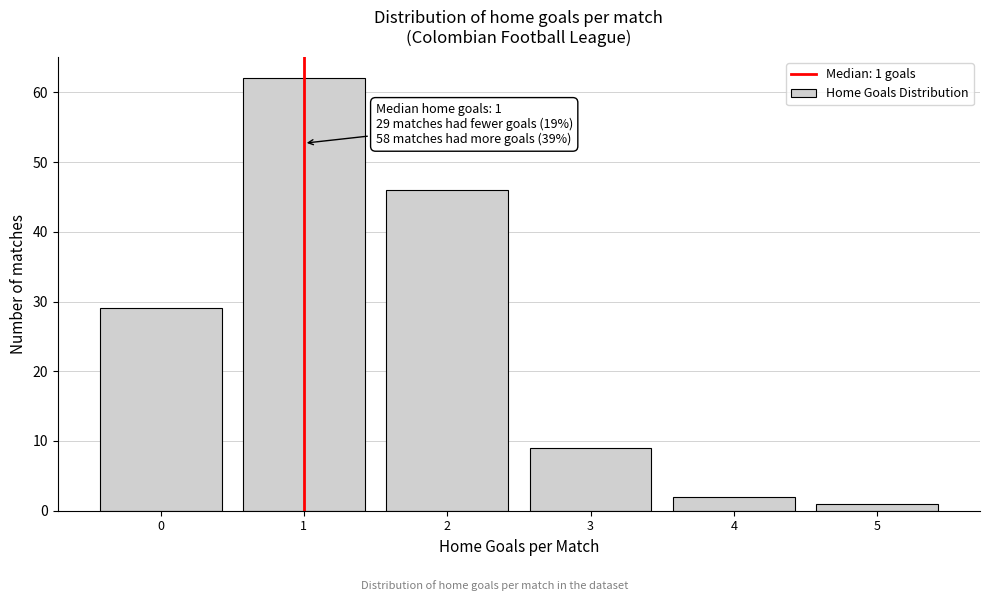

Which range on the x-axis has the tallest bar?

0.5 to 1.5